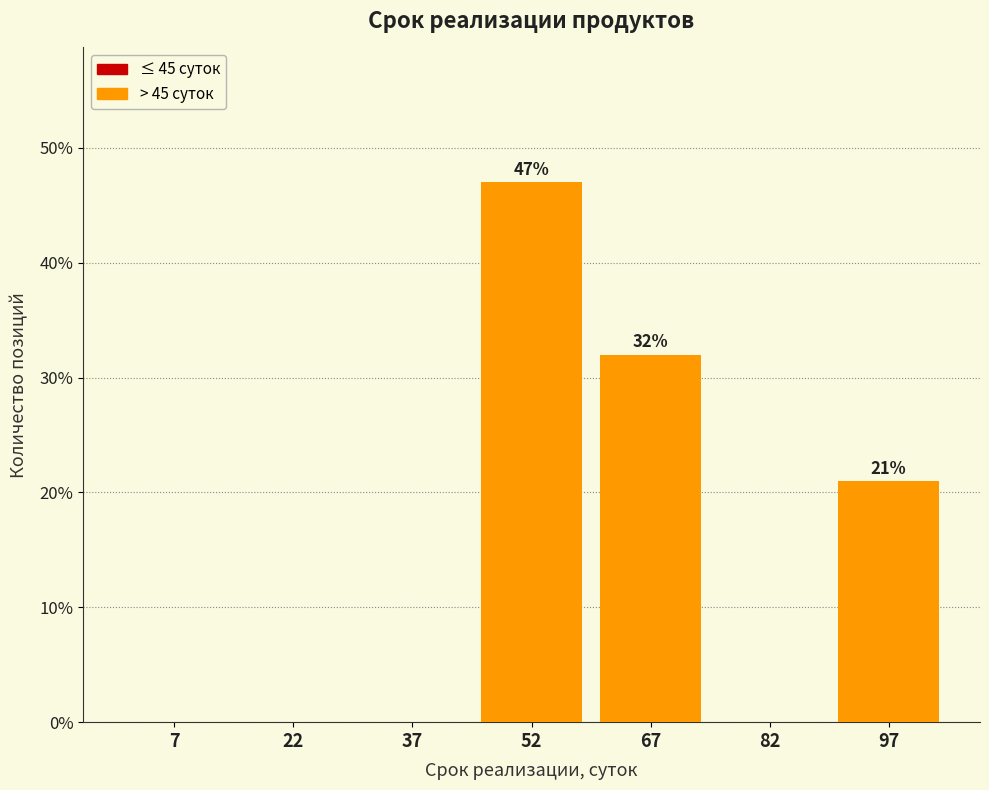

Which range on the x-axis has the tallest bar?

45 to 60